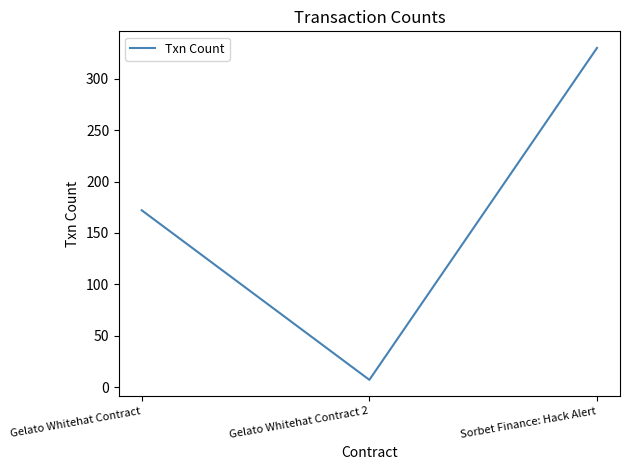

The chart shows a value of 330 at Sorbet Finance: Hack Alert. True or false?

True